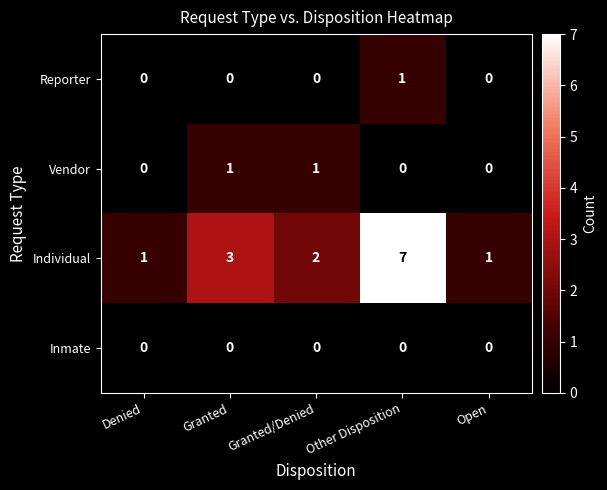

What is the spread (max minus min) of values at Other Disposition?

7